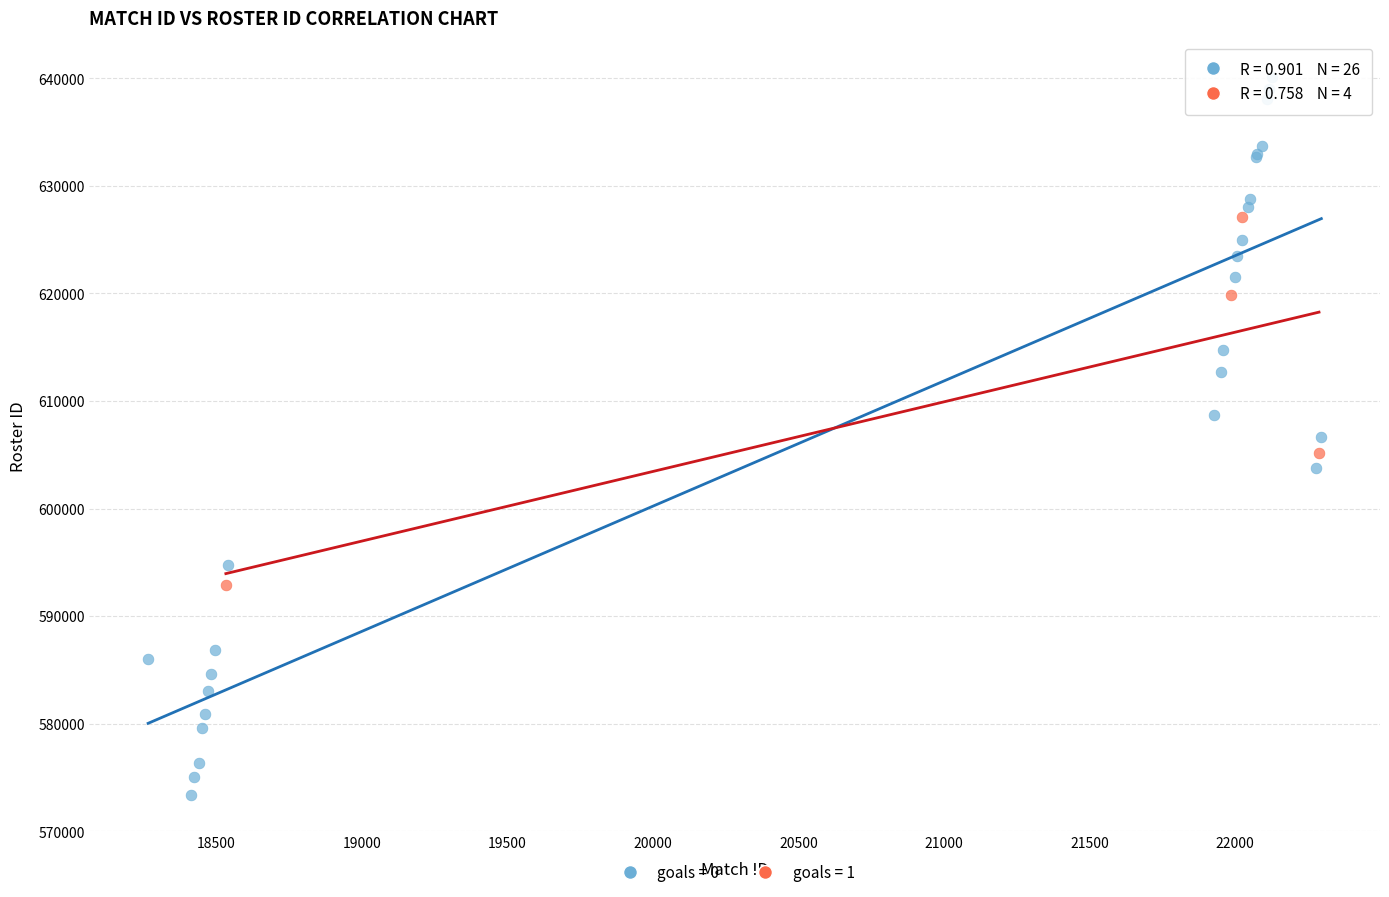

Which series contains the lowest Y value?

goals = 0